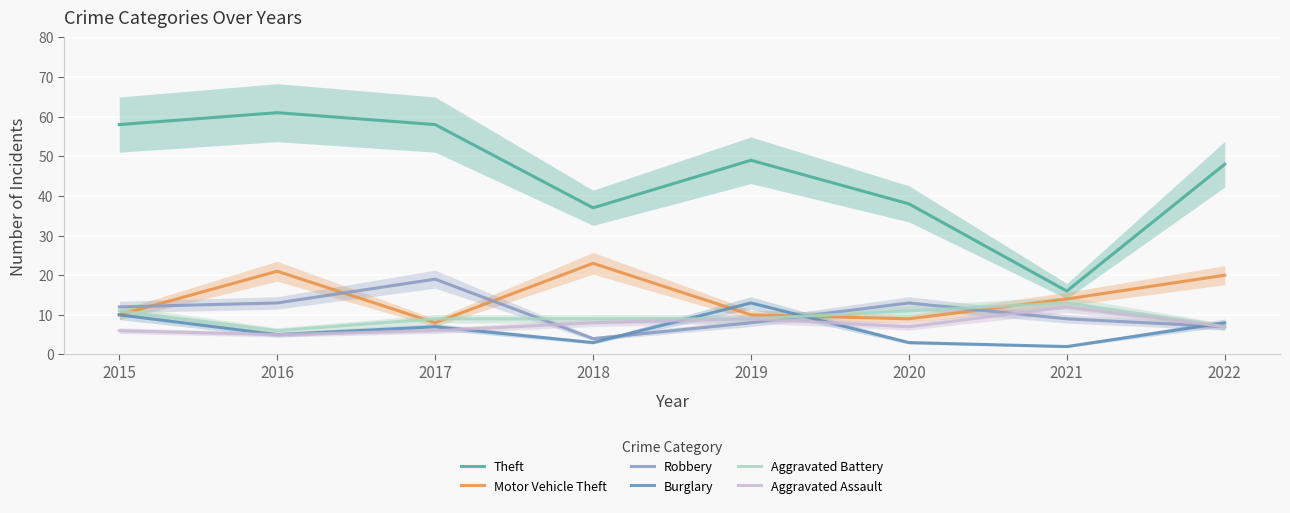

Reading right to left, extract all data points from this chart.

Theft: 2022=48	2021=16	2020=38	2019=49	2018=37	2017=58	2016=61	2015=58
Motor Vehicle Theft: 2022=20	2021=14	2020=9	2019=10	2018=23	2017=8	2016=21	2015=10
Robbery: 2022=7	2021=9	2020=13	2019=8	2018=4	2017=19	2016=13	2015=12
Burglary: 2022=8	2021=2	2020=3	2019=13	2018=3	2017=7	2016=5	2015=10
Aggravated Battery: 2022=7	2021=13	2020=11	2019=9	2018=9	2017=9	2016=6	2015=11
Aggravated Assault: 2022=7	2021=12	2020=7	2019=9	2018=8	2017=6	2016=5	2015=6